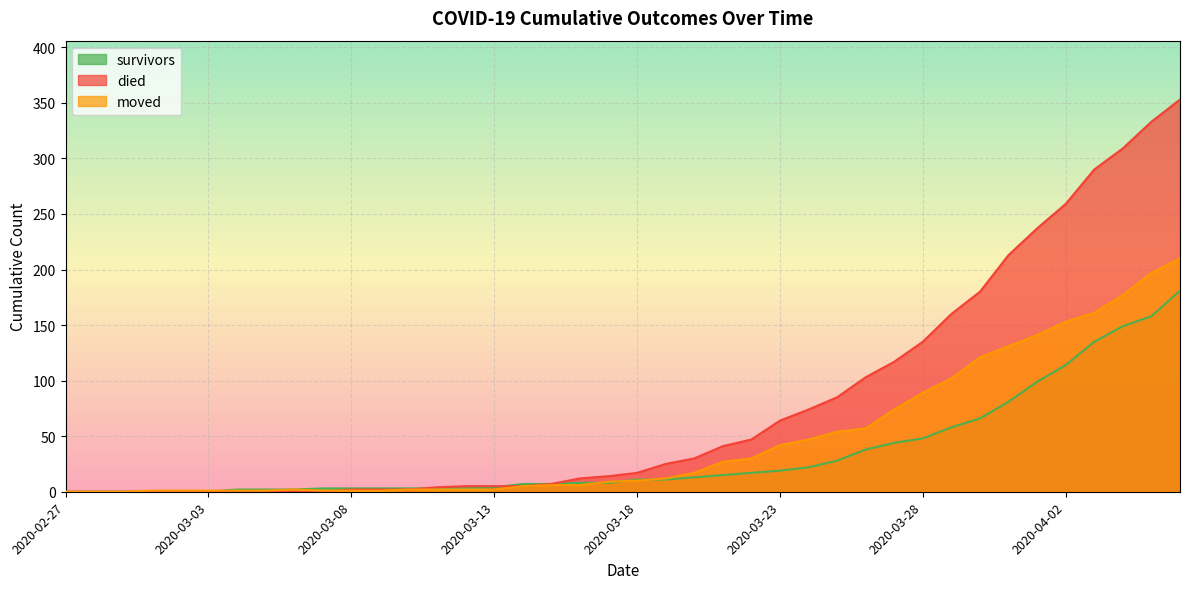

Rank the series by their average value, from lowest to highest.

survivors, moved, died